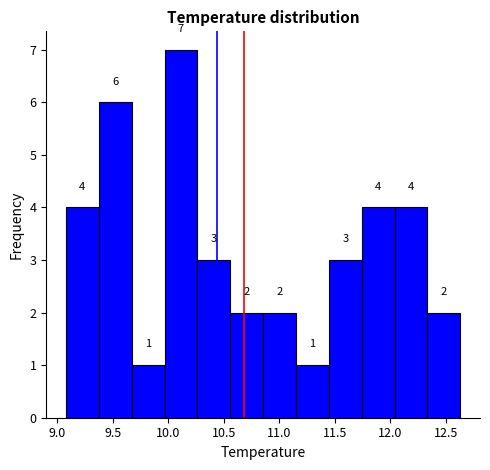

Reading left to right, transcribe this chart: for each bar, give the range it covers on the x-axis and its height. The bar edges are not printed on the chart, so give them approximately, as read against the axis.

9.10 to 9.40: 4
9.40 to 9.65: 6
9.65 to 9.95: 1
9.95 to 10.25: 7
10.25 to 10.55: 3
10.55 to 10.85: 2
10.85 to 11.15: 2
11.15 to 11.45: 1
11.45 to 11.75: 3
11.75 to 12.05: 4
12.05 to 12.35: 4
12.35 to 12.65: 2